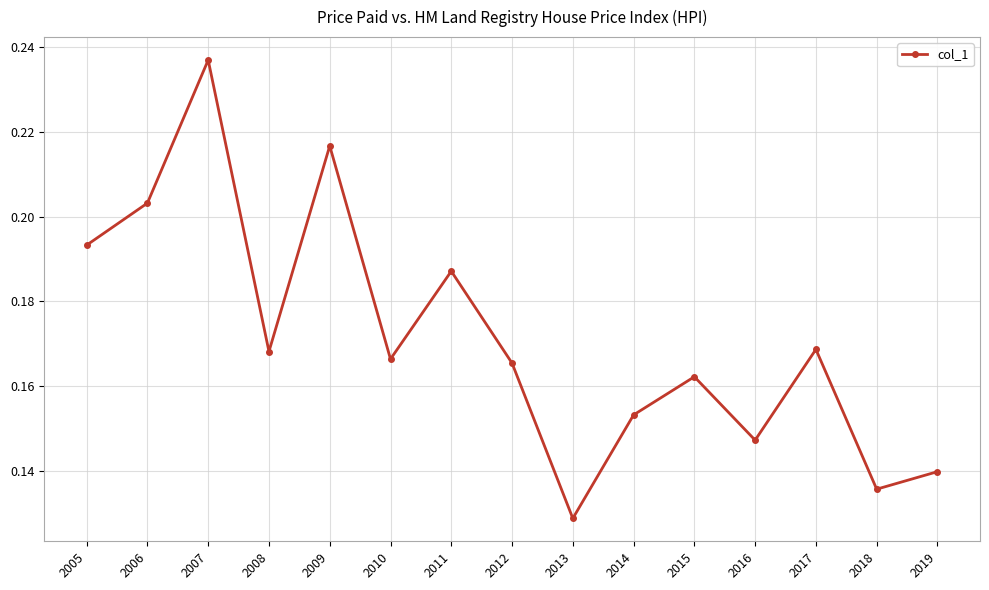

At which category does the chart reach its minimum across all series?

2013